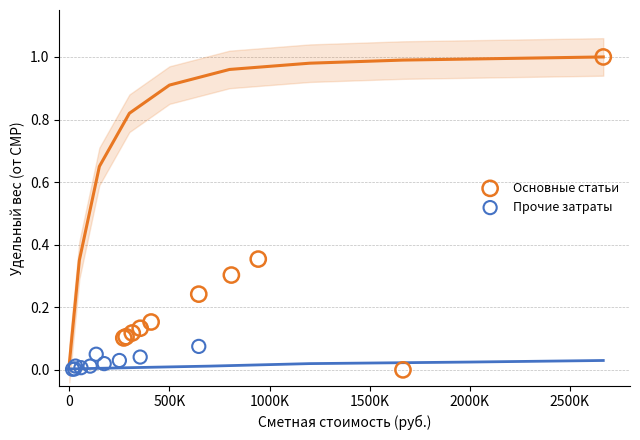

Which series has the largest Y range (max minus min)?

Основные статьи